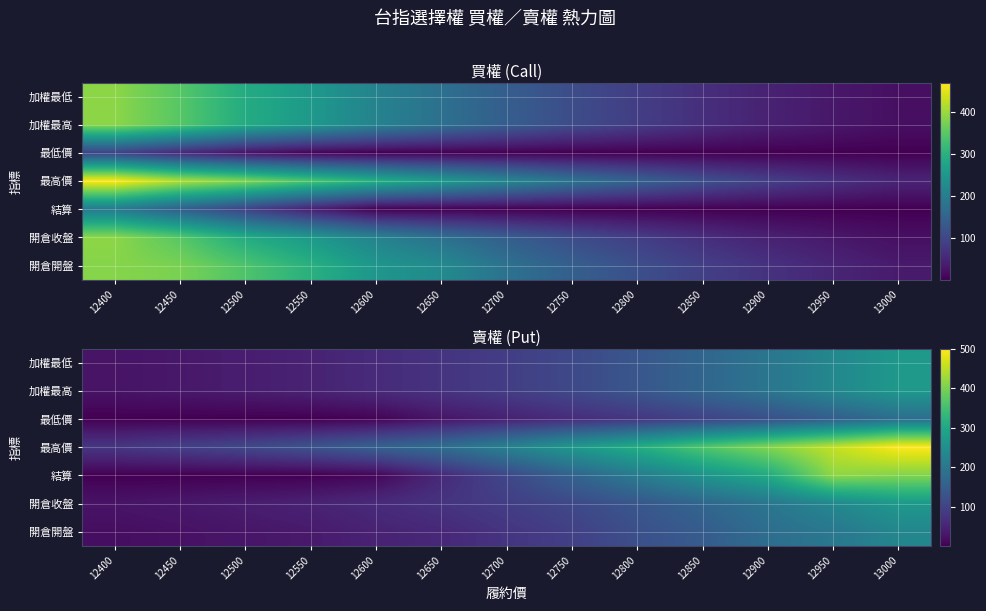

Is the value of 加權最低 at 12650 greater than the value of 開倉開盤 at 12550?

Yes